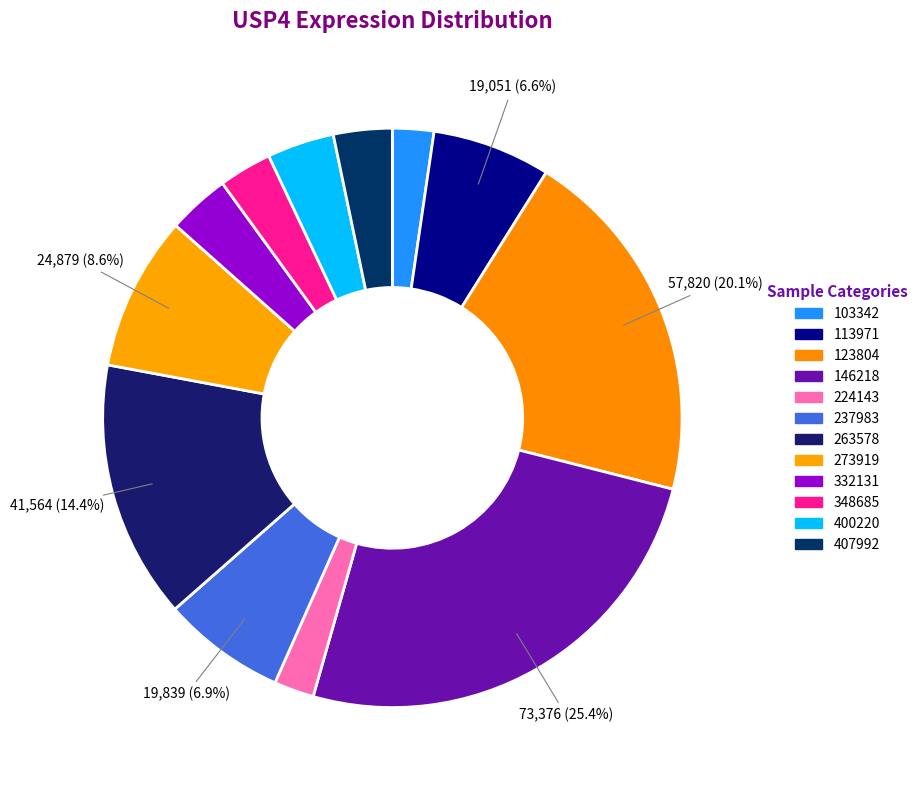

Which slice is the smallest?

224143